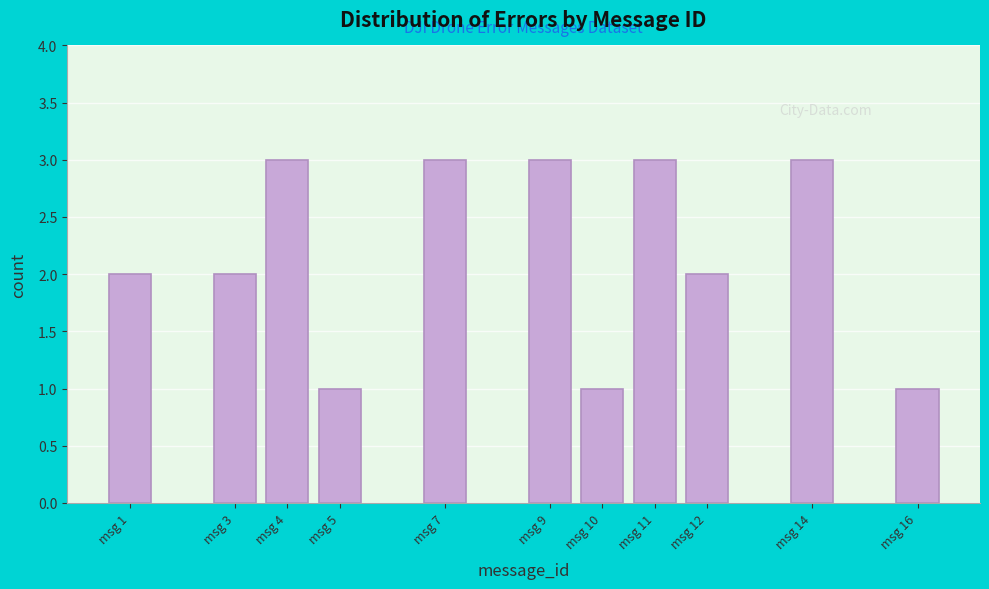

Reading left to right, extract all data points from this chart.

2	2	3	1	3	3	1	3	2	3	1